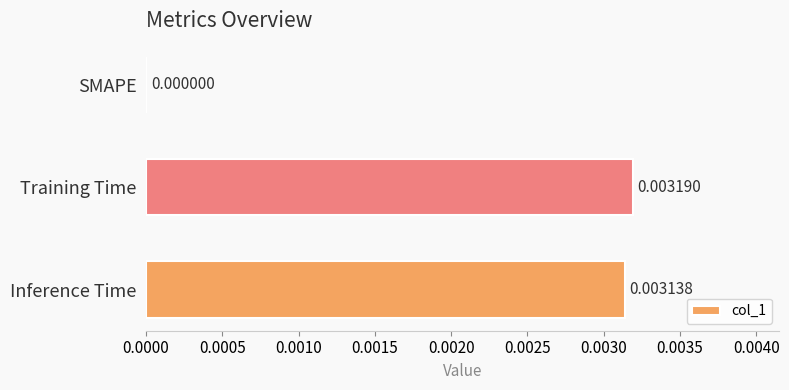

Which has a higher value, Inference Time or SMAPE?

Inference Time